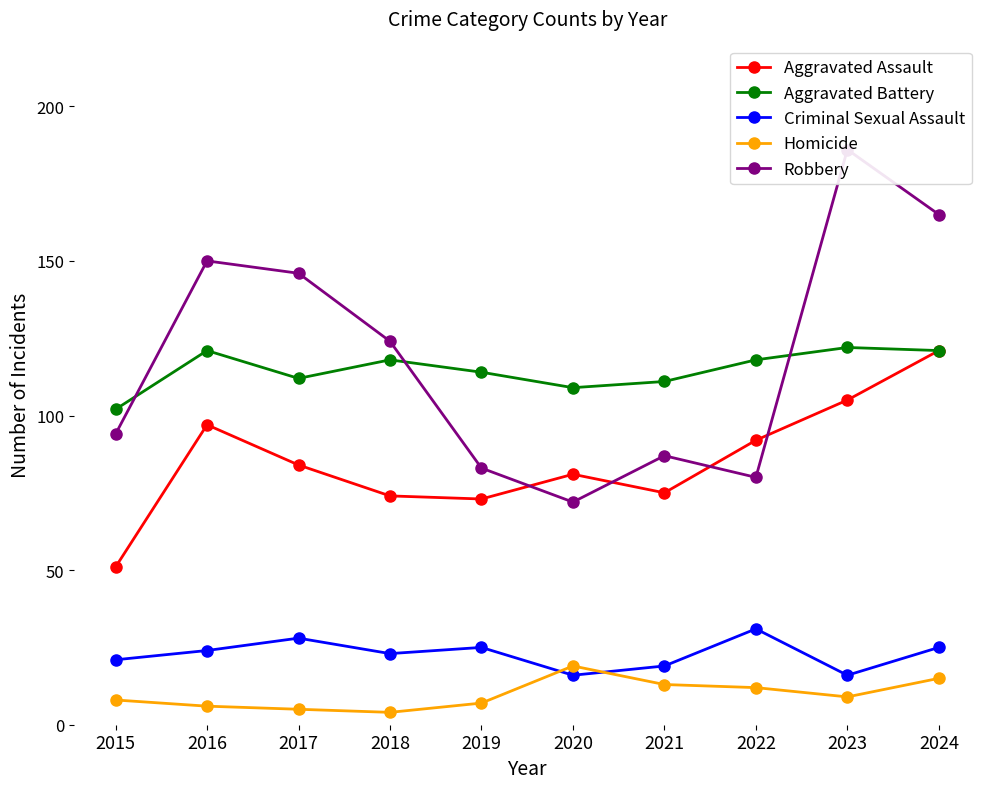

What is the value of the Criminal Sexual Assault point at the 7th from the left?

19